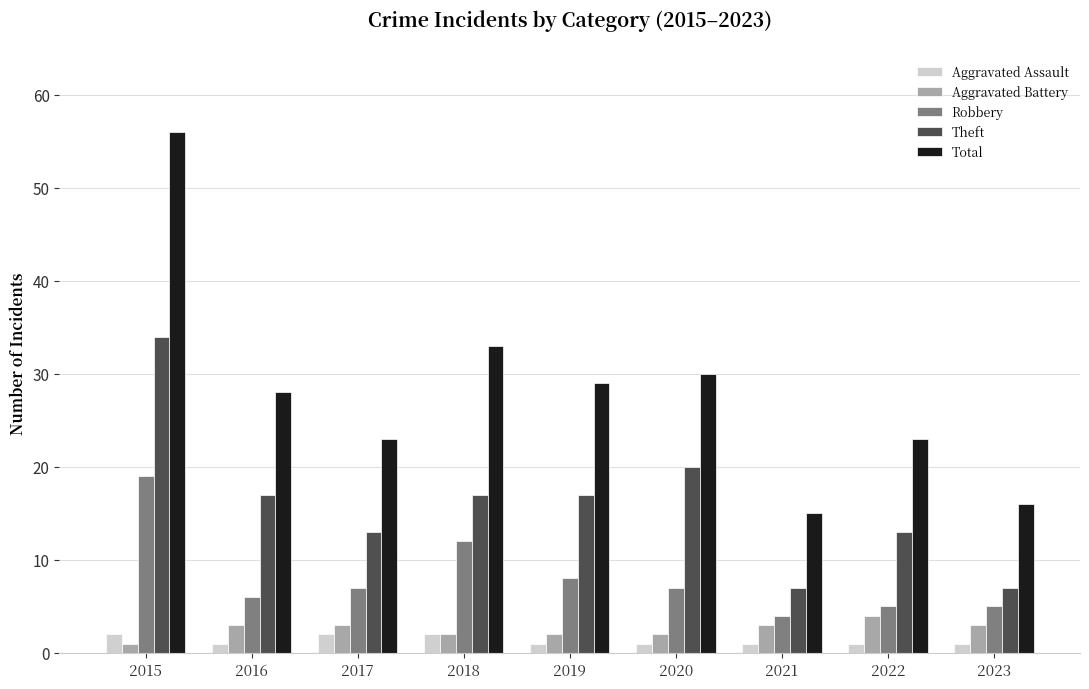

How many groups of bars are there?

9